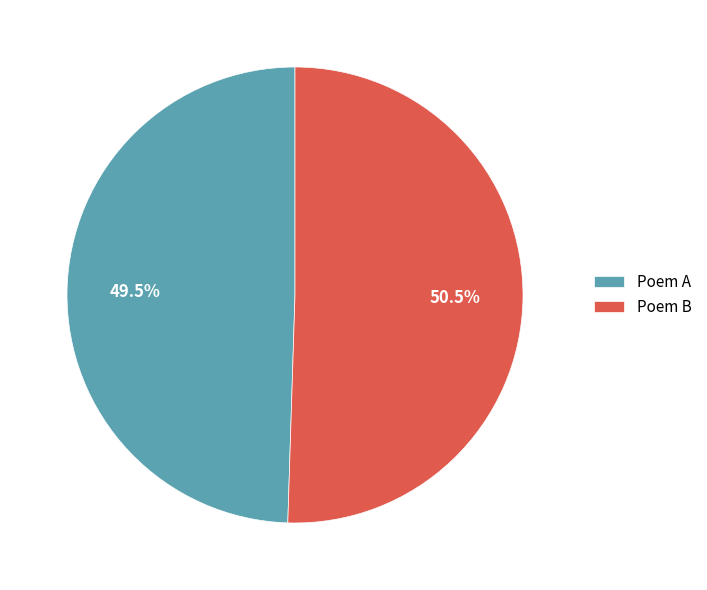

Which has a higher value, Poem B or Poem A?

Poem B